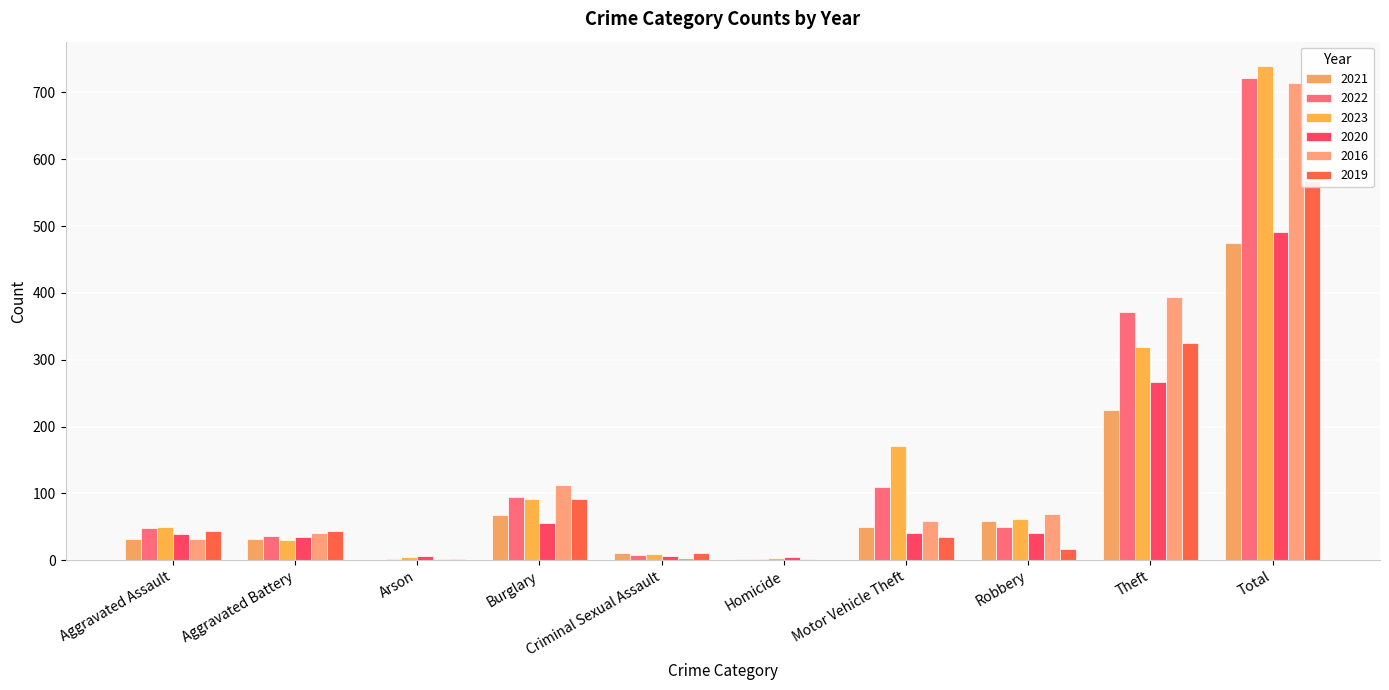

List the labels in order of 2020 value, smallest first.

Homicide, Arson, Criminal Sexual Assault, Aggravated Battery, Aggravated Assault, Motor Vehicle Theft, Robbery, Burglary, Theft, Total